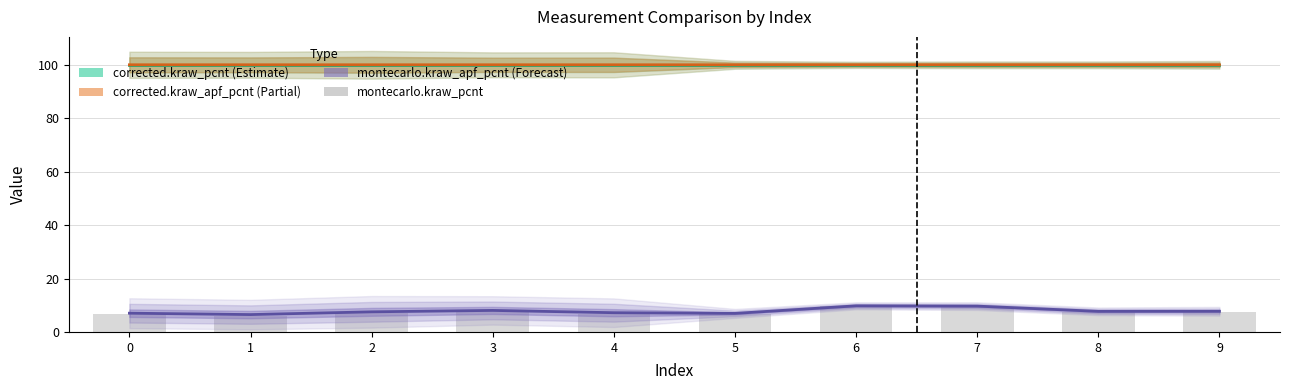

Is it true that corrected.kraw_apf_pcnt equals 26.3 at 0?

False